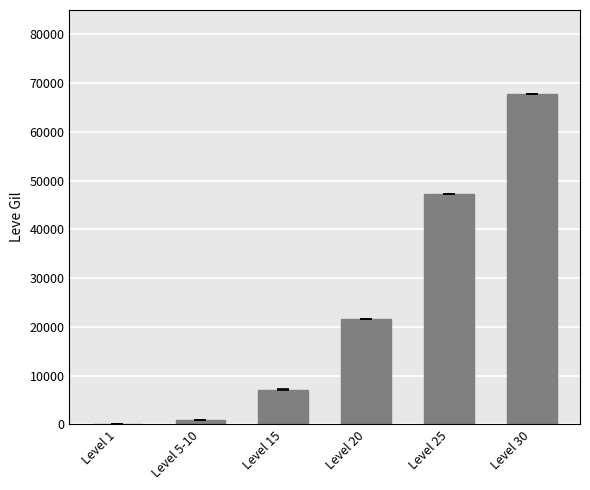

Which label corresponds to the largest value in the chart?

Level 30